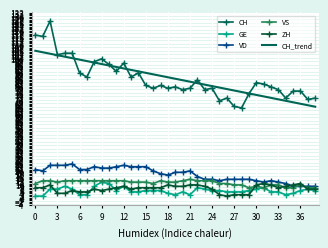

True or false: CH and GE intersect in this chart.

False